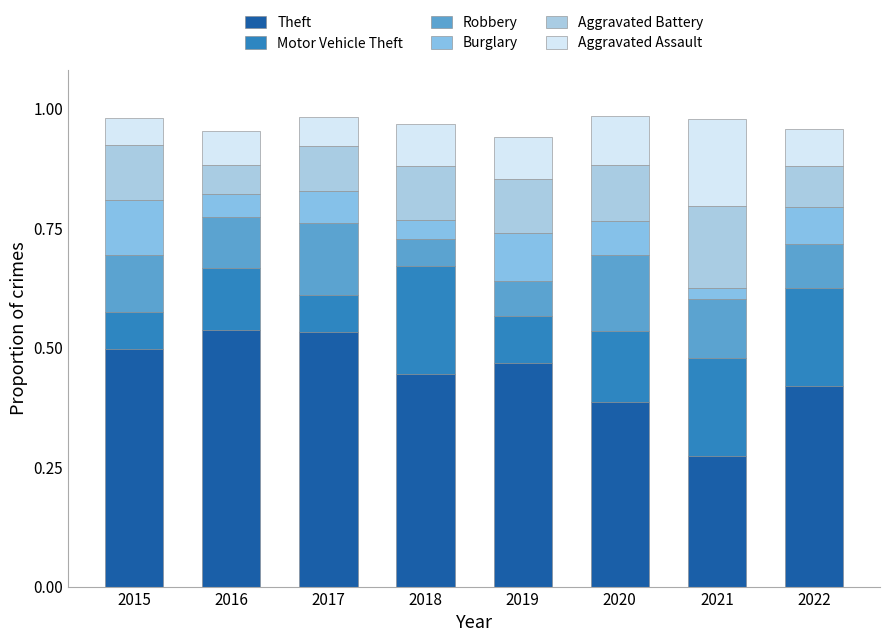

The Burglary series shows 0.1 at 2019. True or false?

True